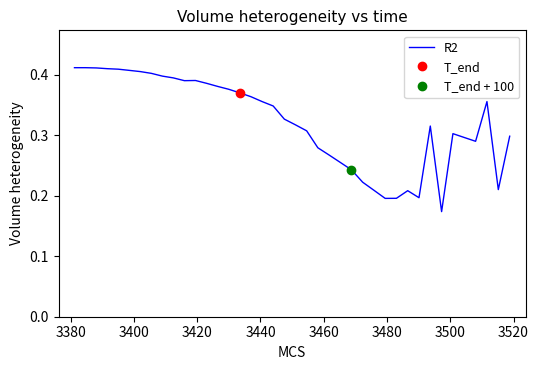

Is it true that the value at 35 is 0.5?

False